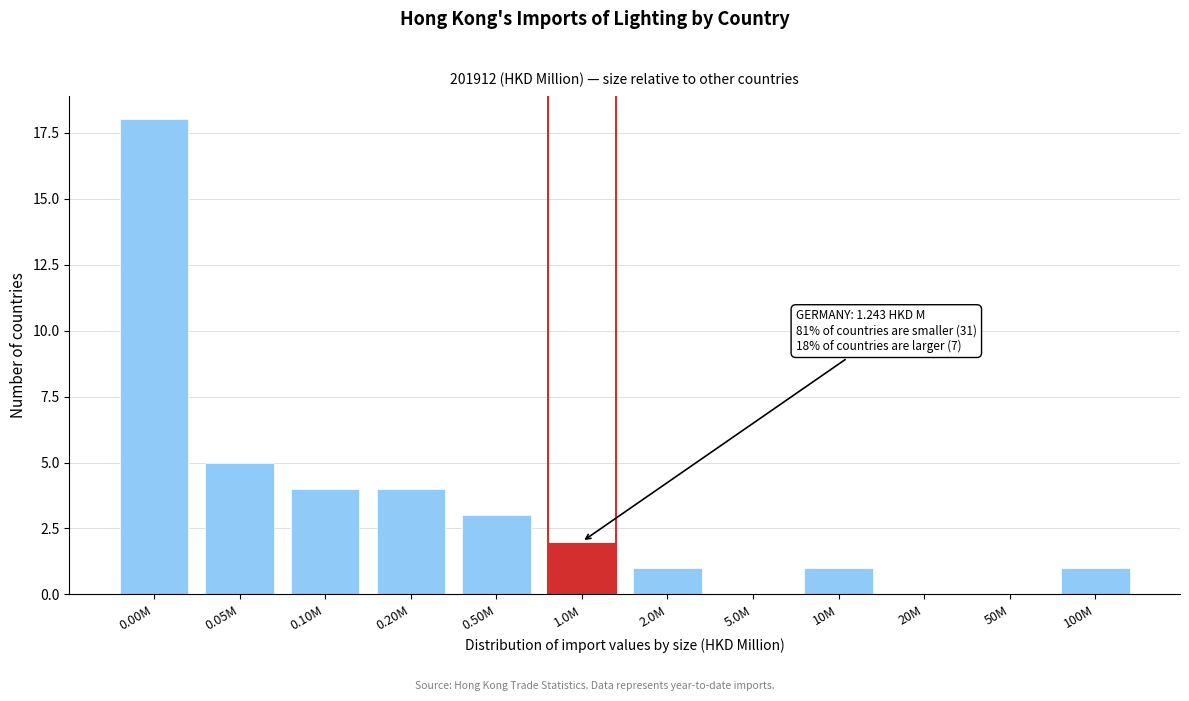

Reading right to left, list all the values displayed in this chart.

100M=1	50M=0	20M=0	10M=1	5.0M=0	2.0M=1	1.0M=2	0.50M=3	0.20M=4	0.10M=4	0.05M=5	0.00M=18